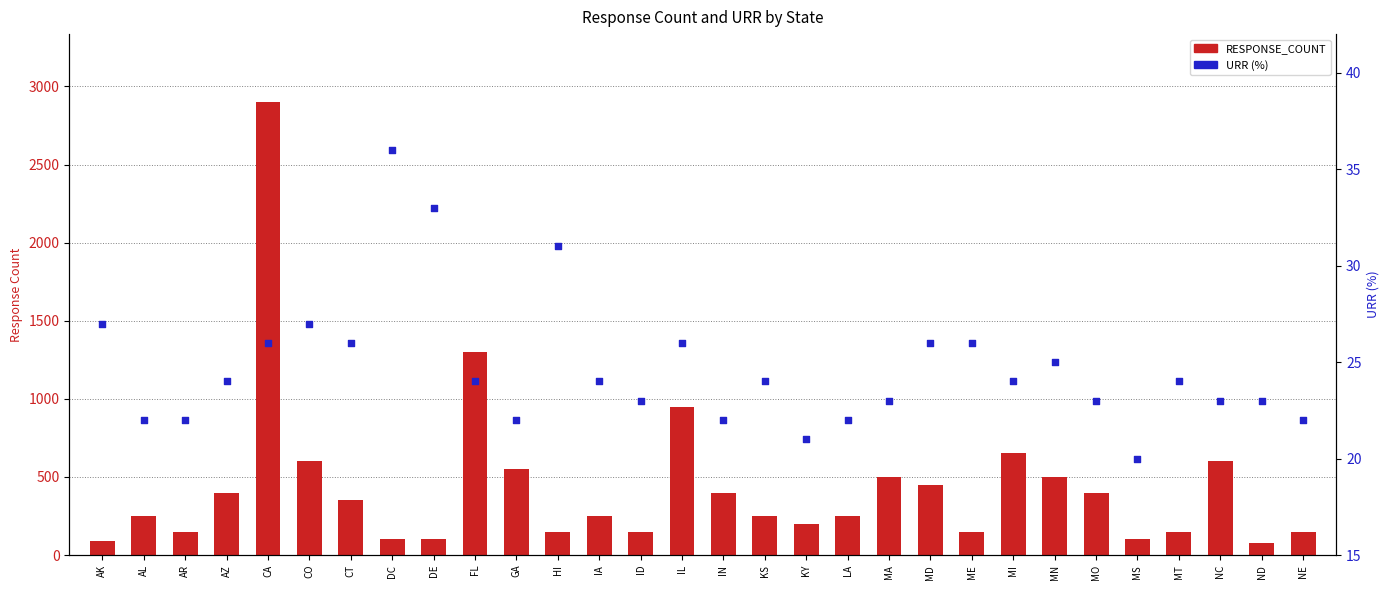

At how many categories does at least one series exceed 1509?

1